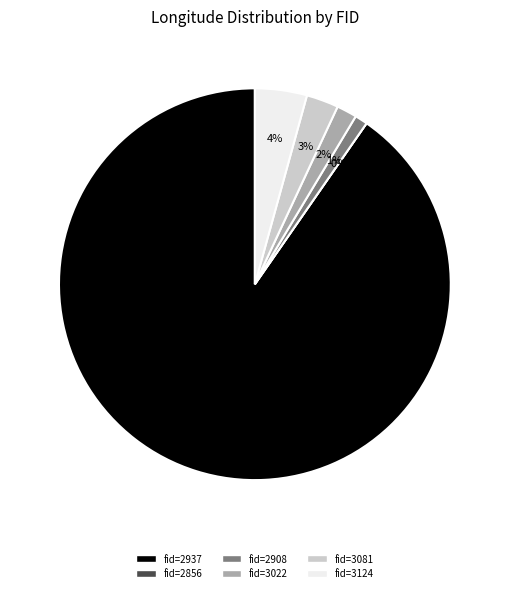

Rank the categories by value from highest to lowest.

2937, 3124, 3081, 3022, 2908, 2856